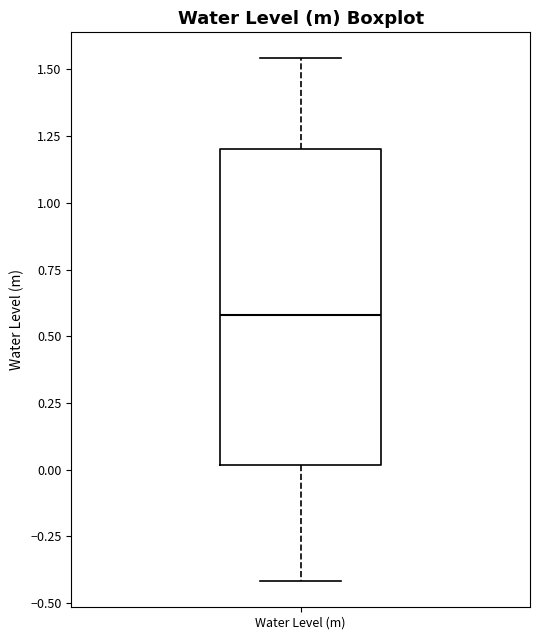

Read this box plot against the y-axis: the position of the median line, the range covered by the box, and the ends of both whiskers. The values are not printed on the chart, so give them approximately, as read against the axis.

median 0.60, box 0.00 to 1.20, whiskers -0.40 to 1.55